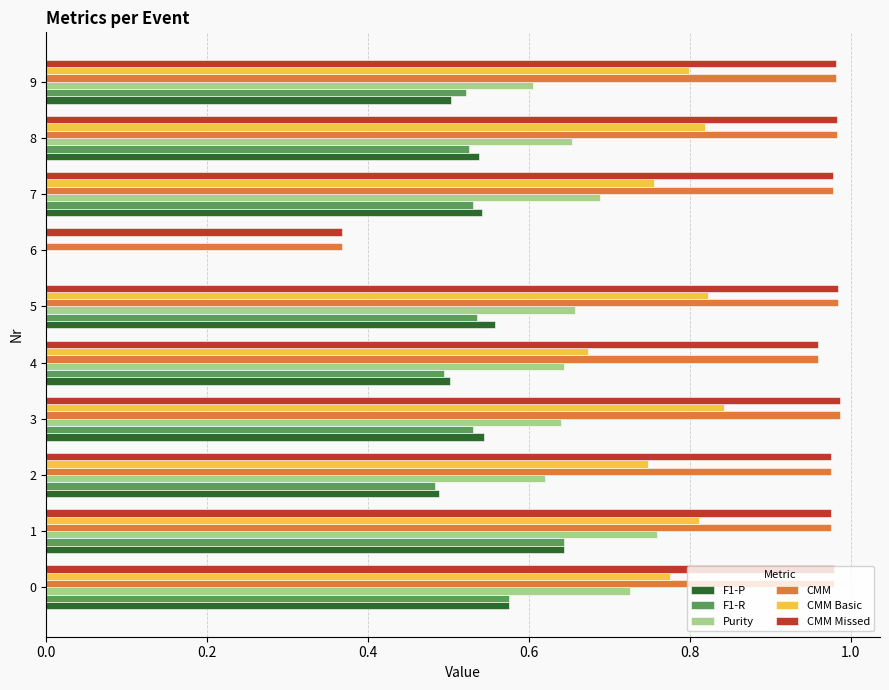

What is the sum of all CMM Basic values?

7.0